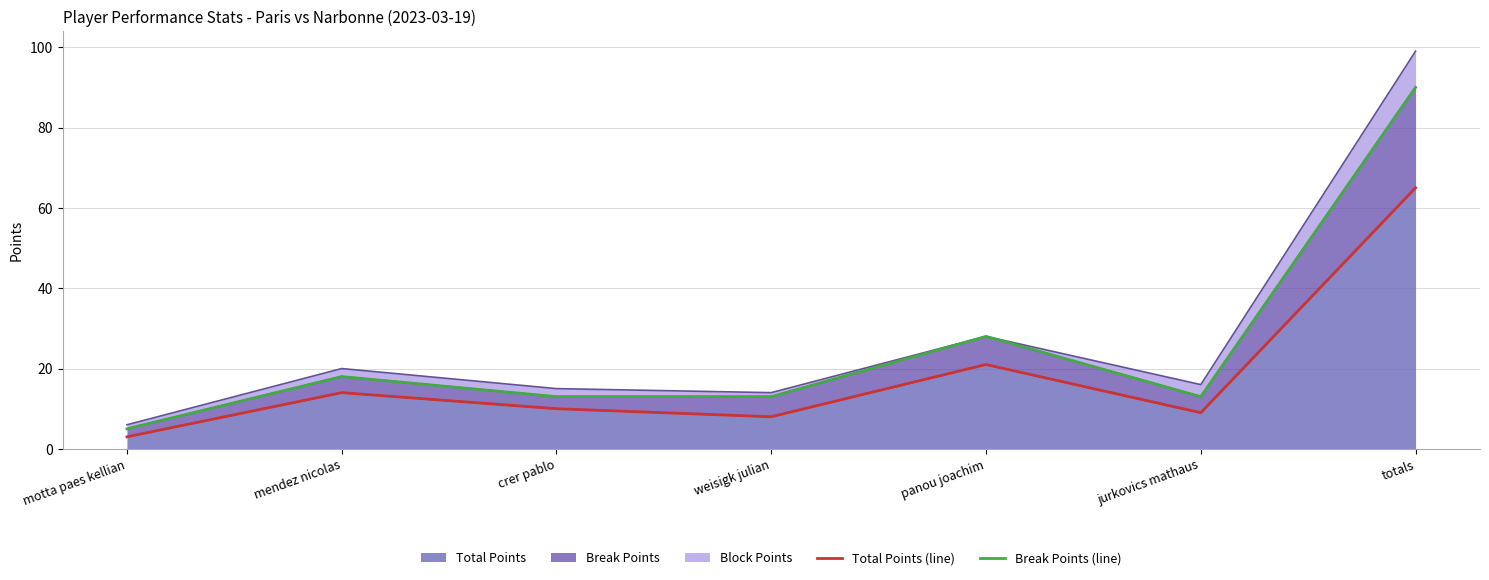

At which category does Break Points (line) reach its first local peak?

mendez nicolas